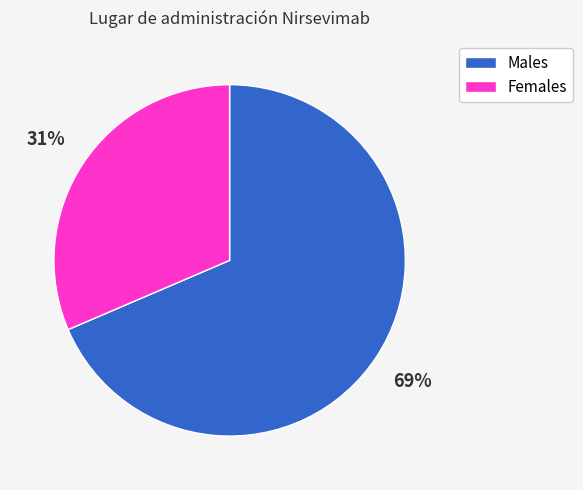

What is the ratio of the value at Males to the value at Females?

2.2